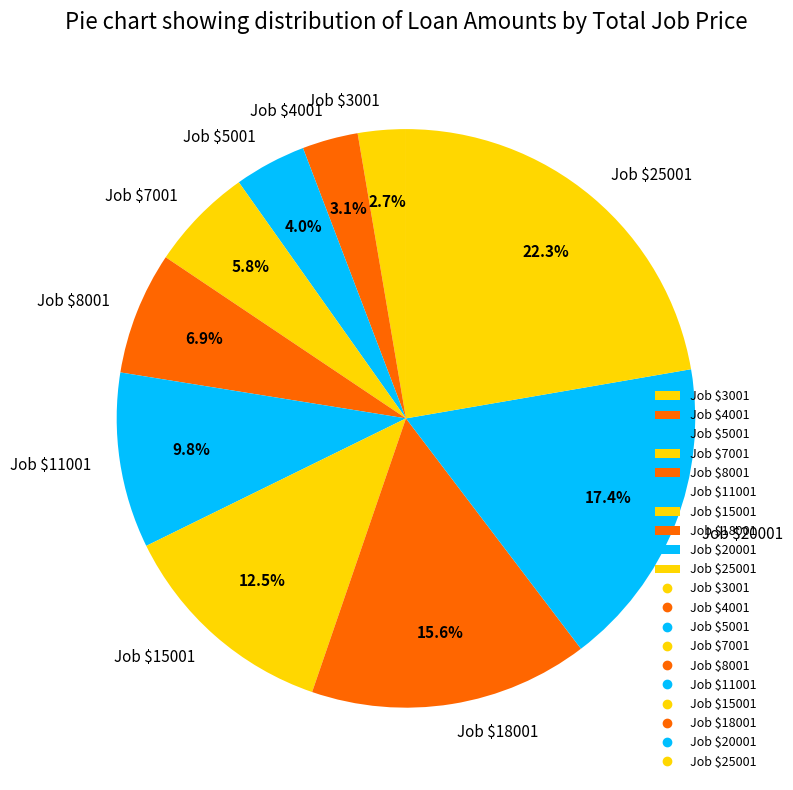

Does any single category account for the majority?

No